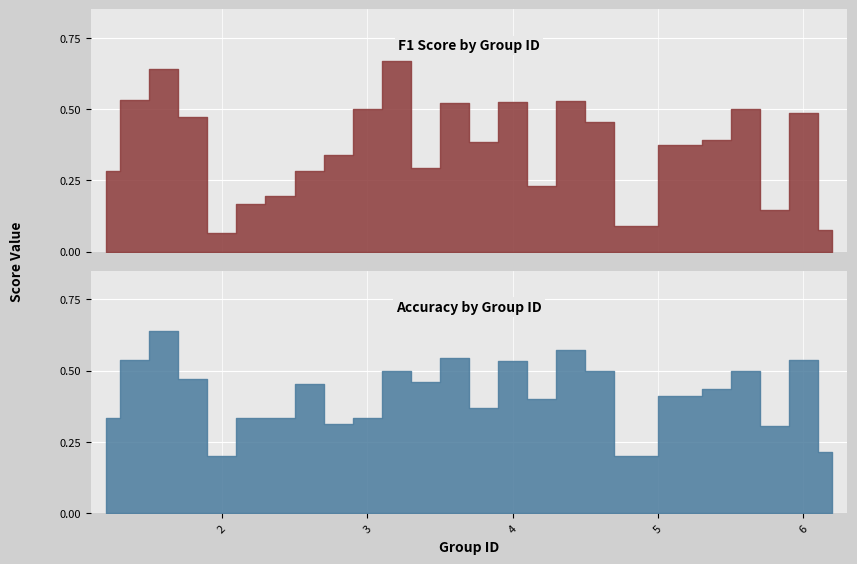

The value of accuracy at 3 is 0.1. True or false?

False